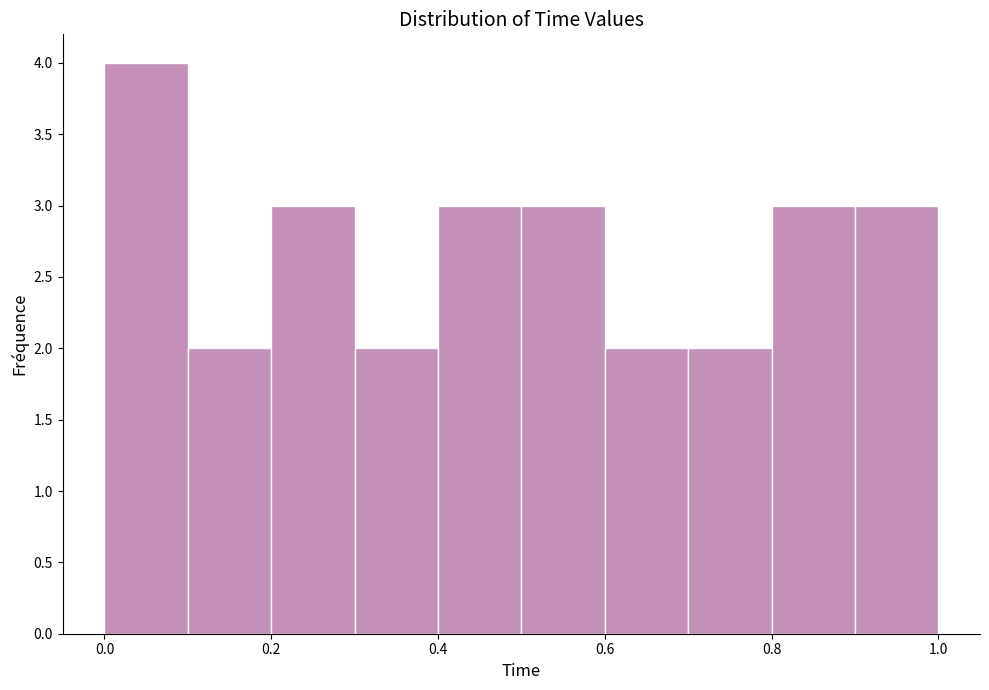

Over which range of the x-axis is the bar tallest?

0.0 to 0.1